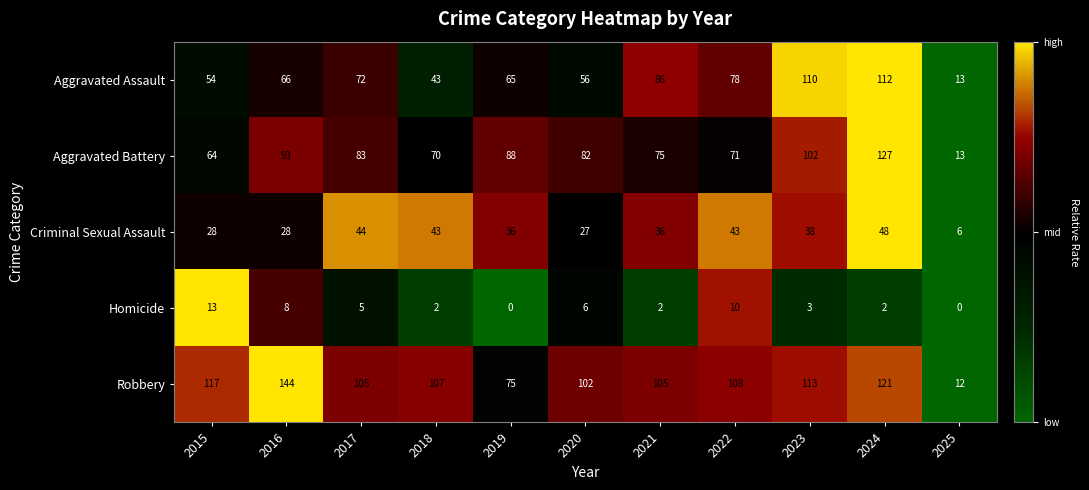

Which category has the lowest value in the Aggravated Assault series?

2025